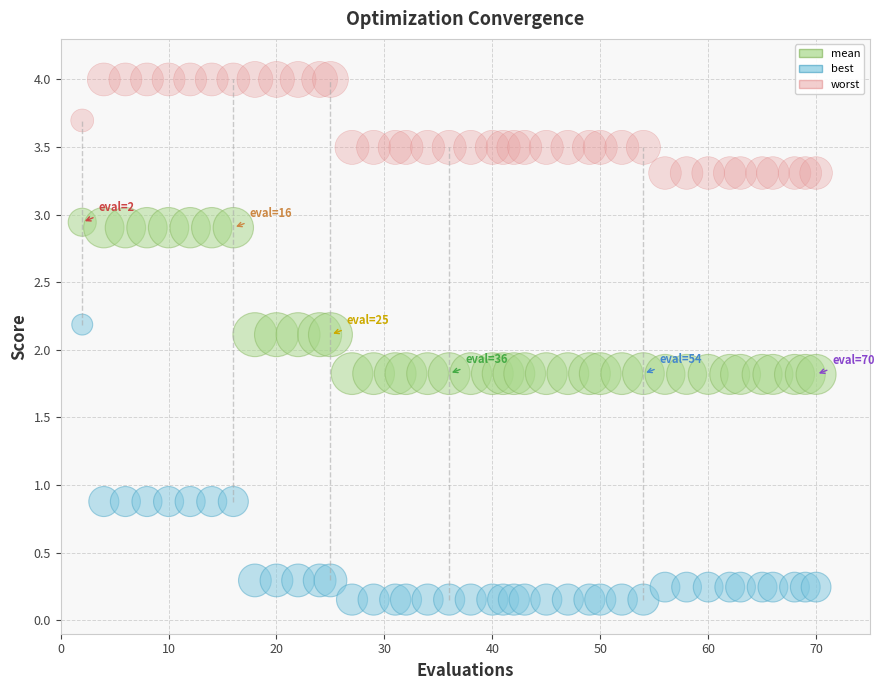

Which series has the widest spread of Y values?

best